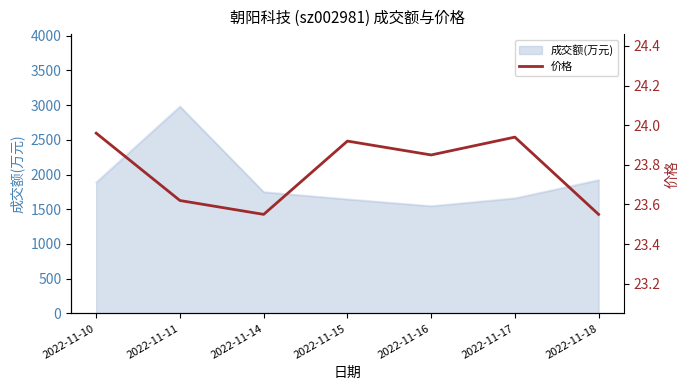

Reading left to right, what are all the values shown in this chart?

2022-11-10=24.0	2022-11-11=23.6	2022-11-14=23.6	2022-11-15=23.9	2022-11-16=23.9	2022-11-17=23.9	2022-11-18=23.6